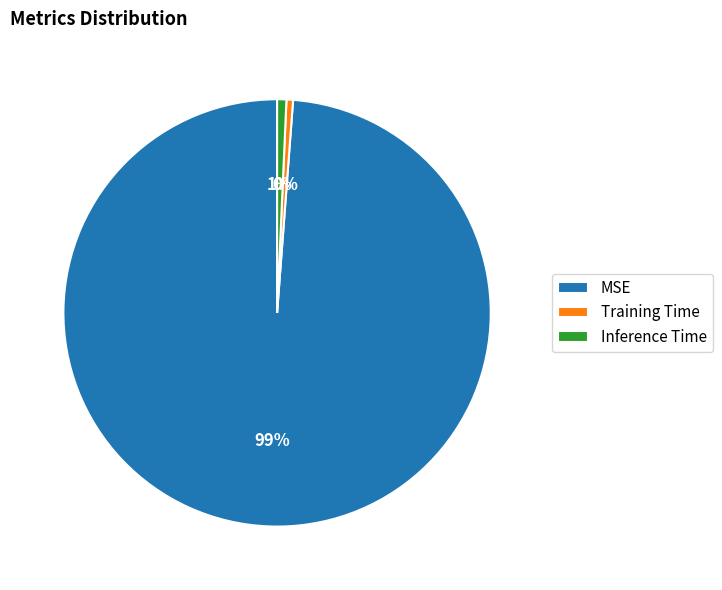

Is it true that MSE is 99% of the pie?

True